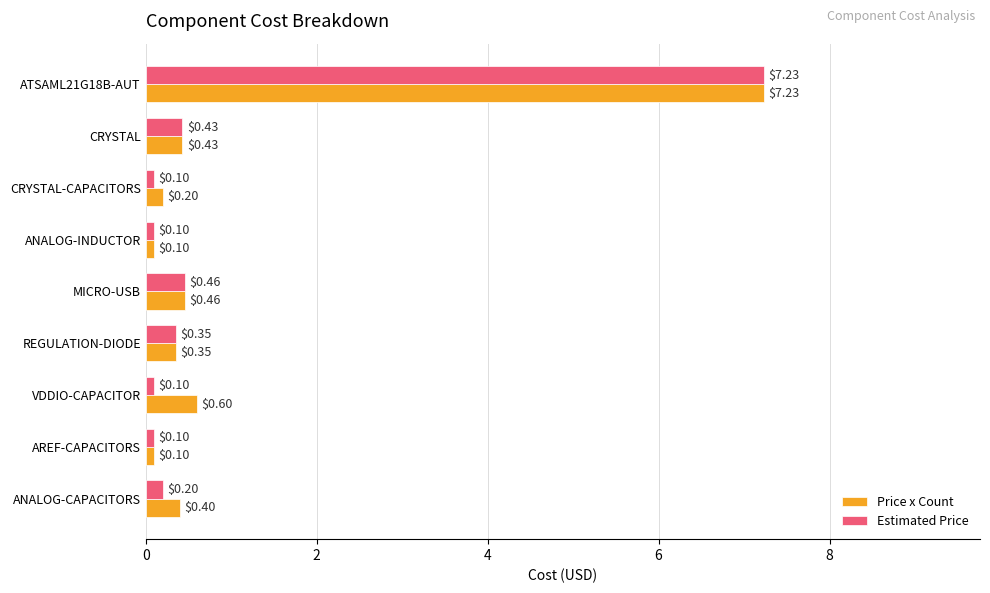

Which series has the largest total across all categories?

Price x Count